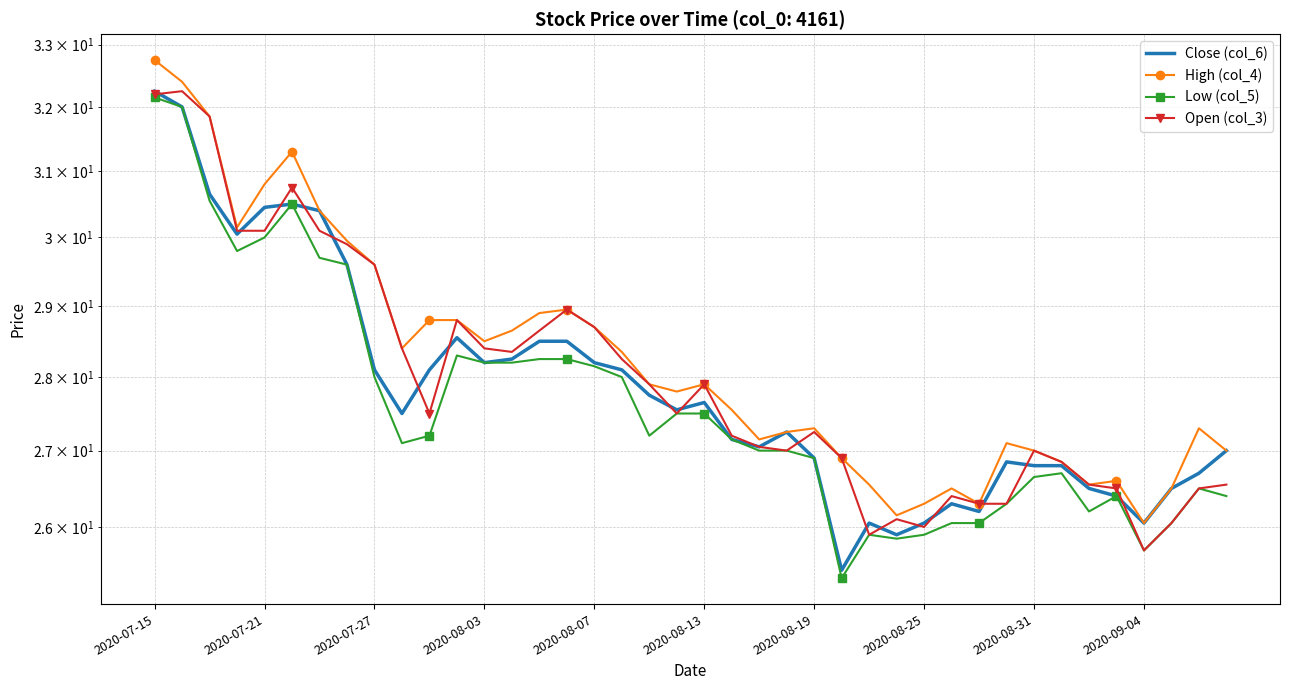

The Open (col_3) series shows 15.1 at 38. True or false?

False